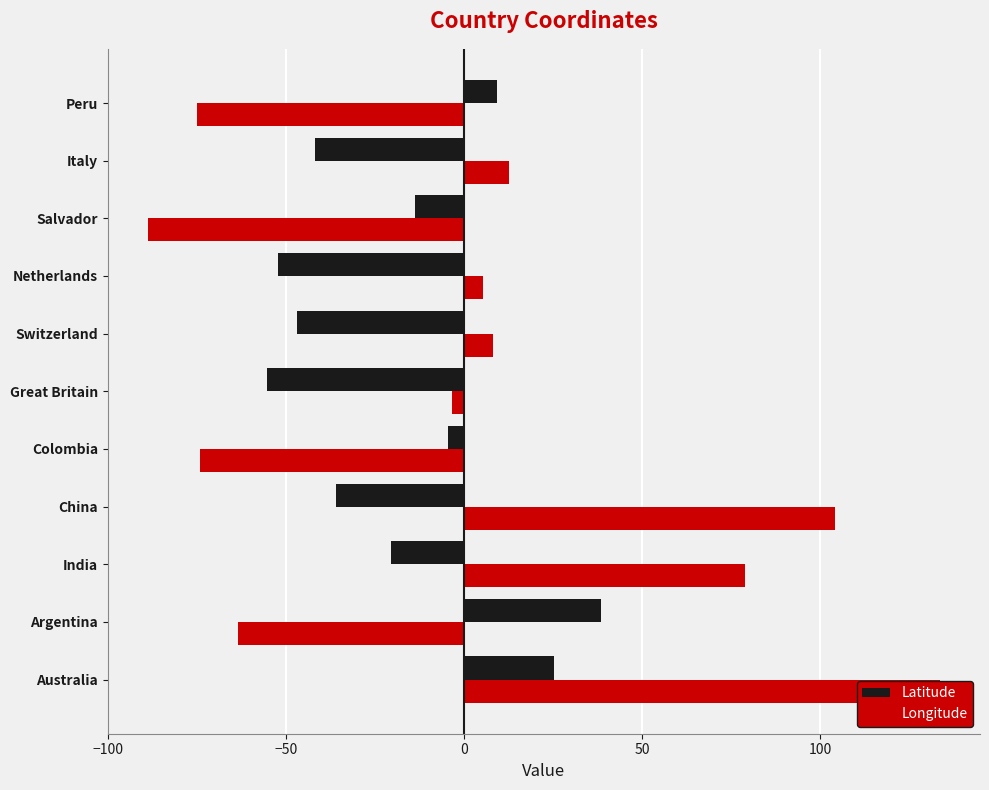

Read the Latitude value at India.

-20.6